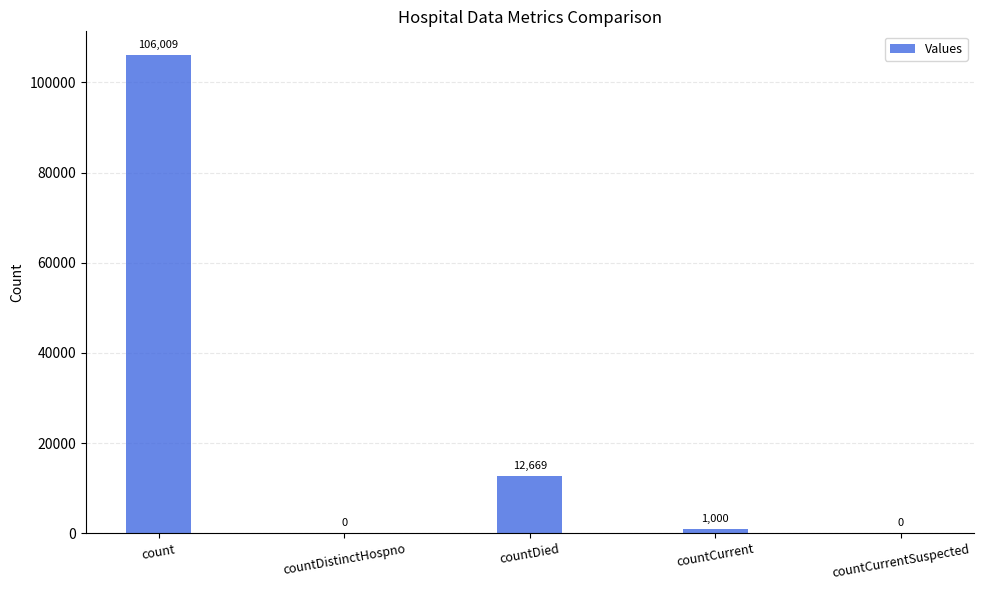

Reading left to right, what are all the values shown in this chart?

106009	0	12669	1000	0